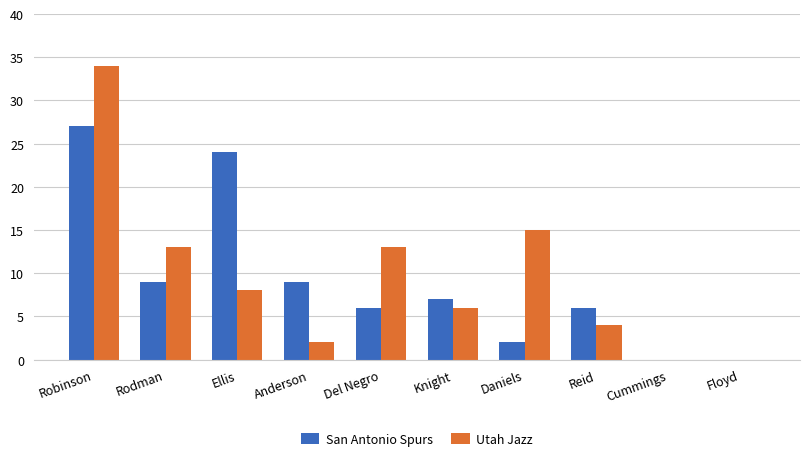

At which label is Utah Jazz closest to 17?

Daniels